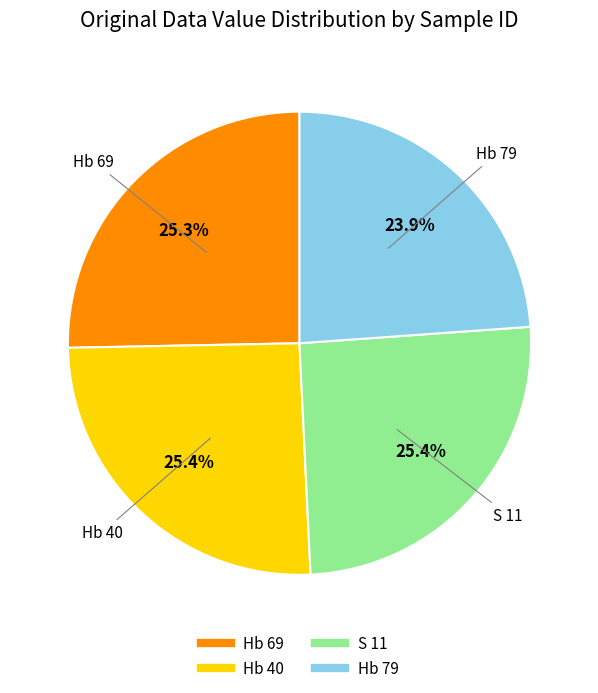

What is the smallest slice in the pie chart?

Hb 79